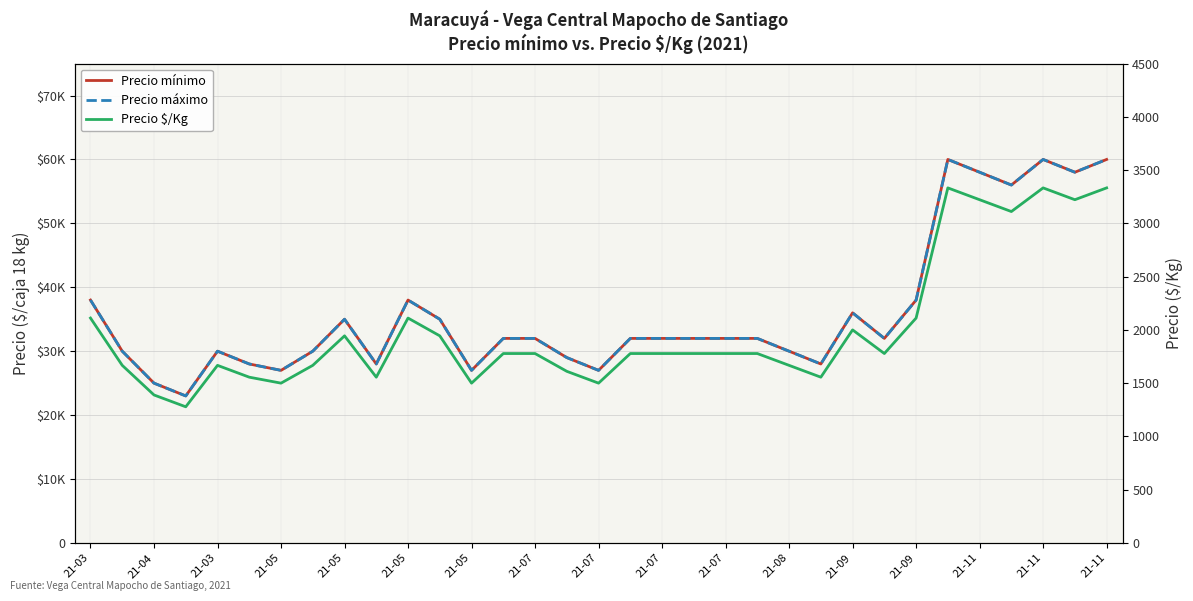

Rank the series by their maximum value, from highest to lowest.

Precio mínimo, Precio máximo, Precio $/Kg